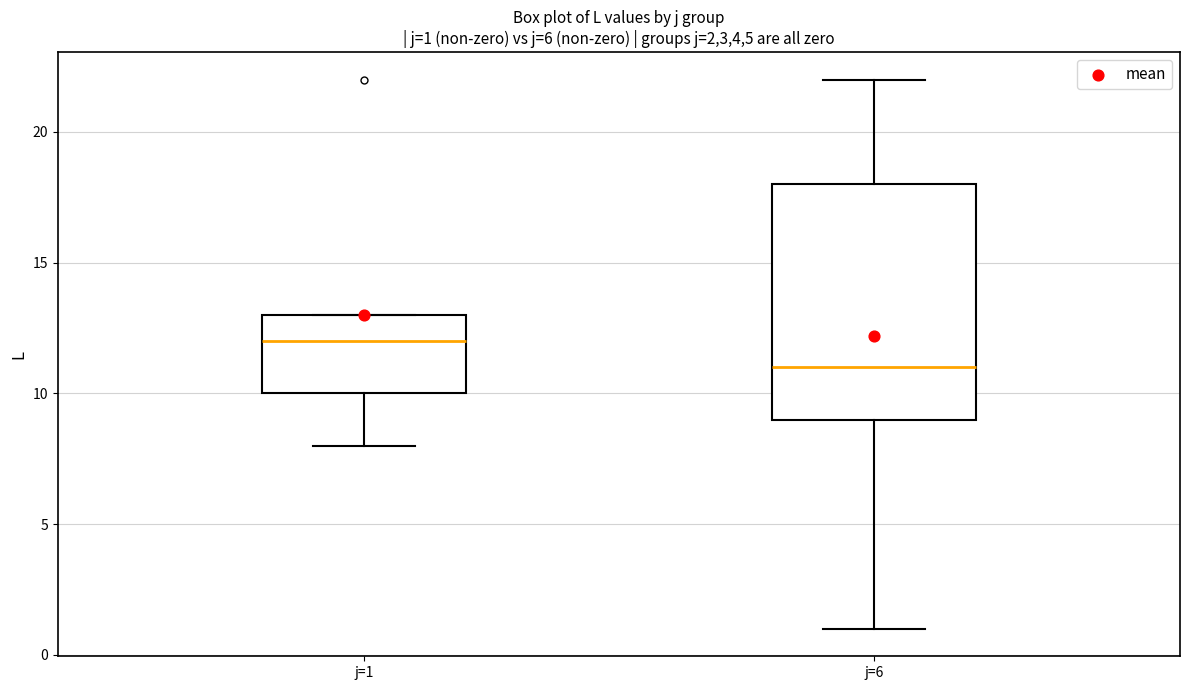

Which box is the tallest, from its lower edge to its upper edge?

j=6